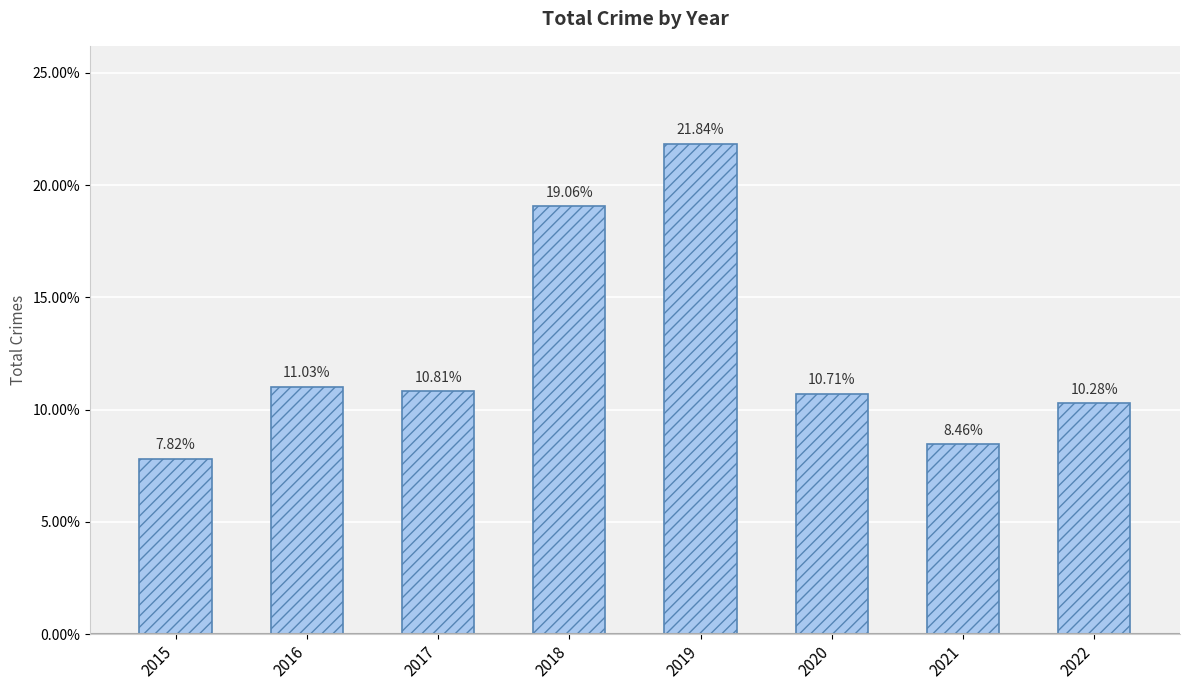

Is it true that the value at 2018 is 34.2?

False